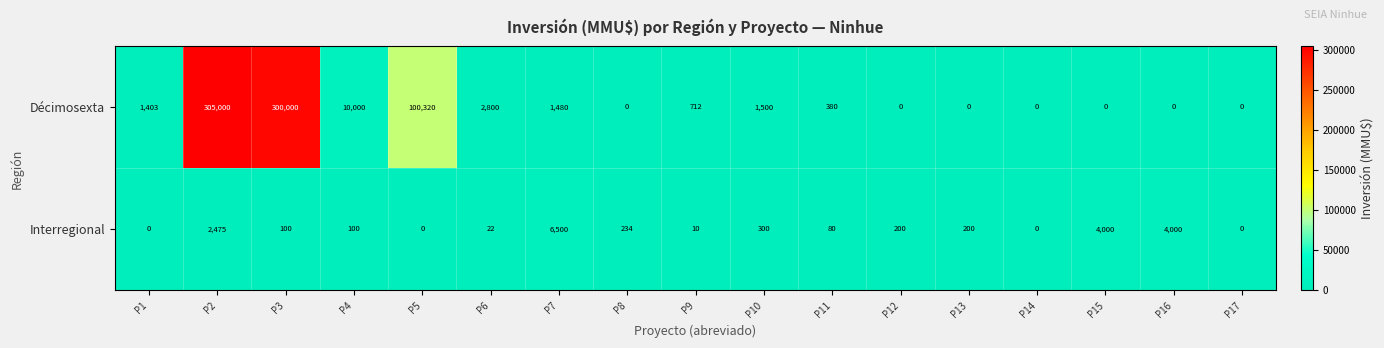

Rank the series at P13 from lowest to highest value.

Décimosexta, Interregional